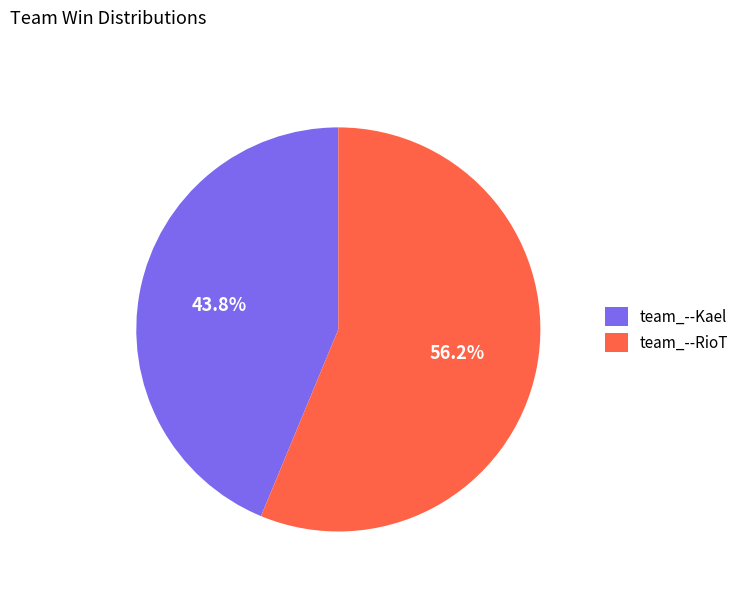

Count the number of slices in the pie.

2